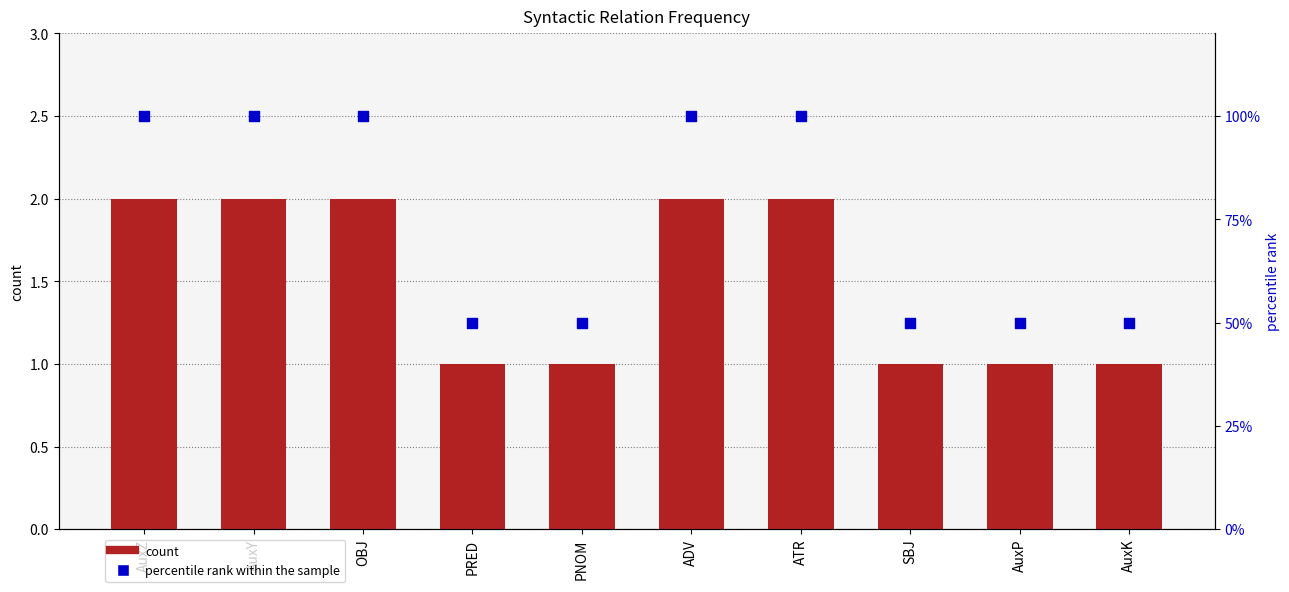

What are all the series names shown in the legend?

count, percentile rank within the sample